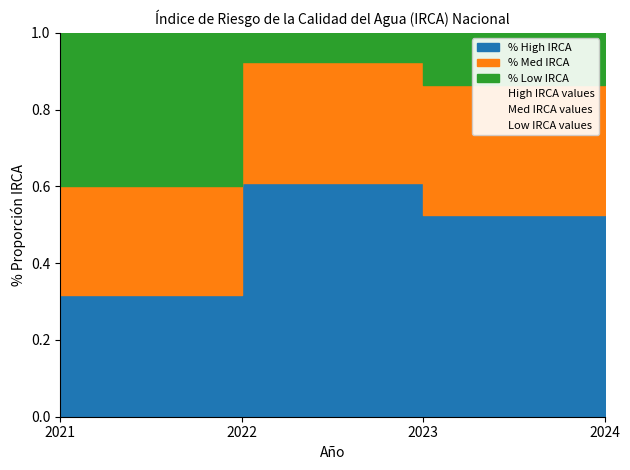

What value does the Med IRCA values series have at 2023?

0.3